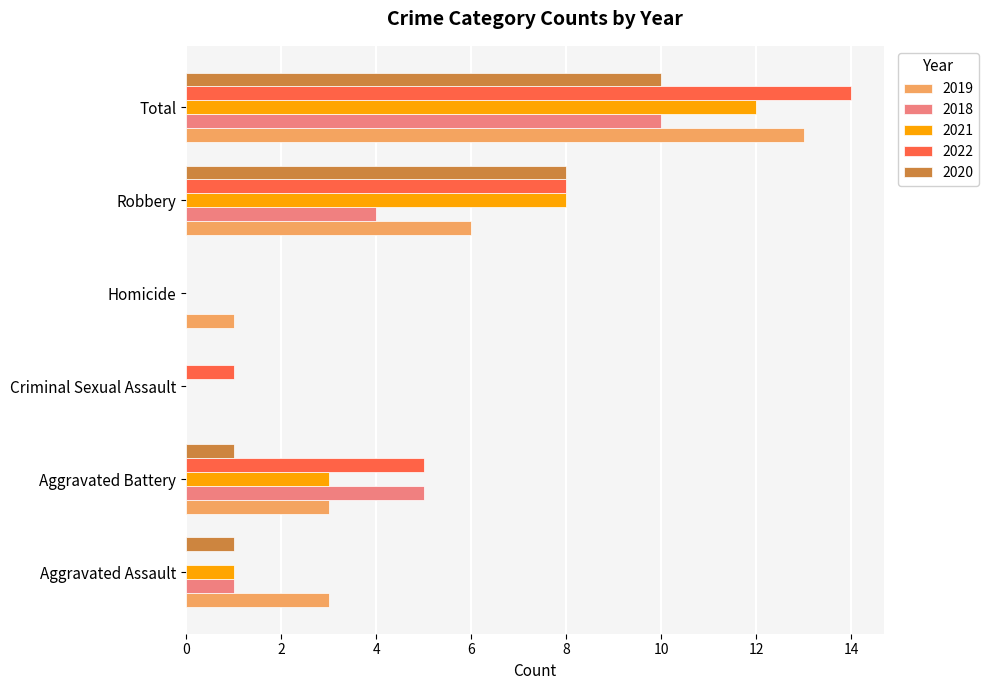

Which label corresponds to the largest value in the chart?

Total